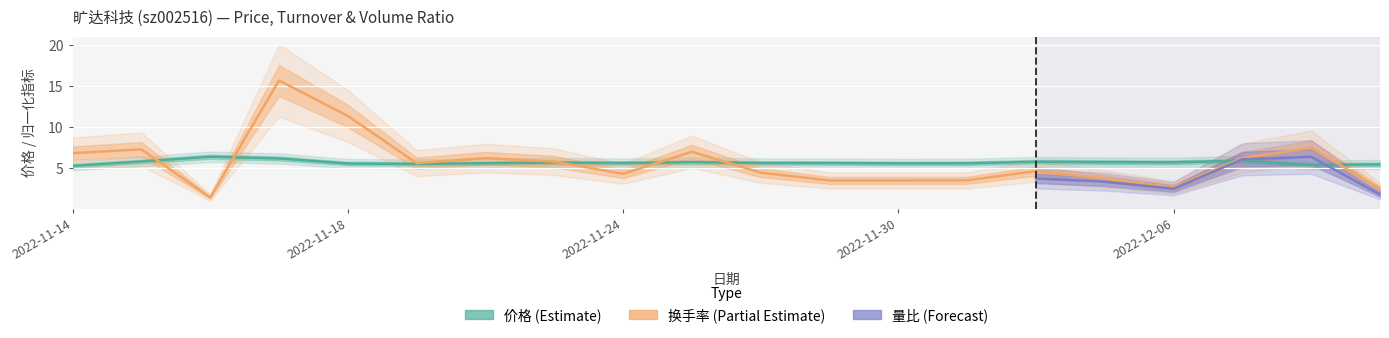

What is the sum of all 价格 values?

114.2